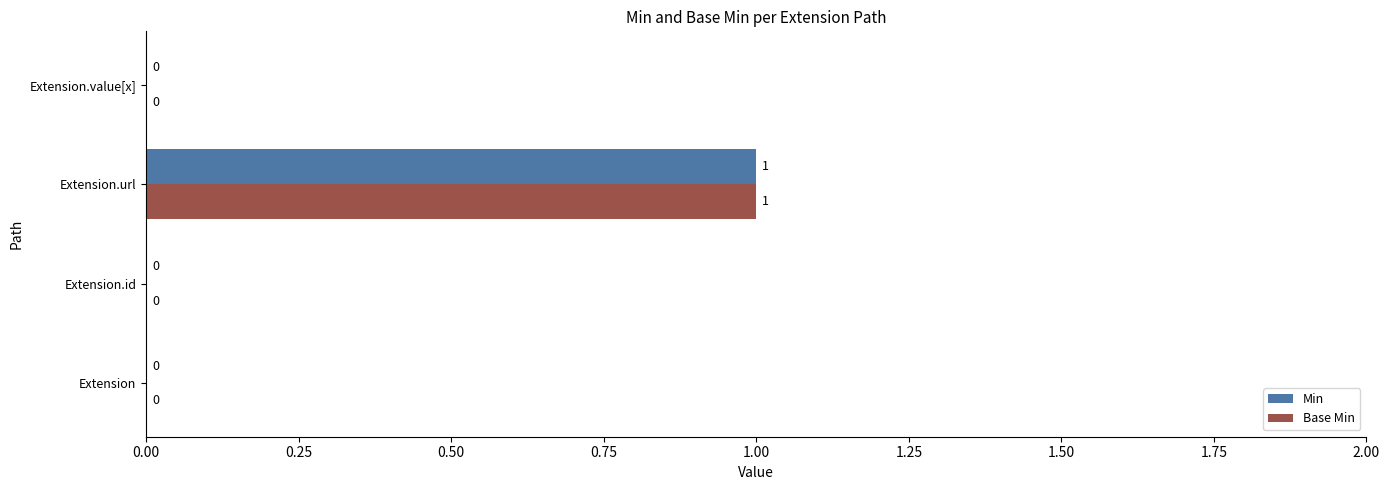

At which category is the sum across all series the highest?

Extension.url